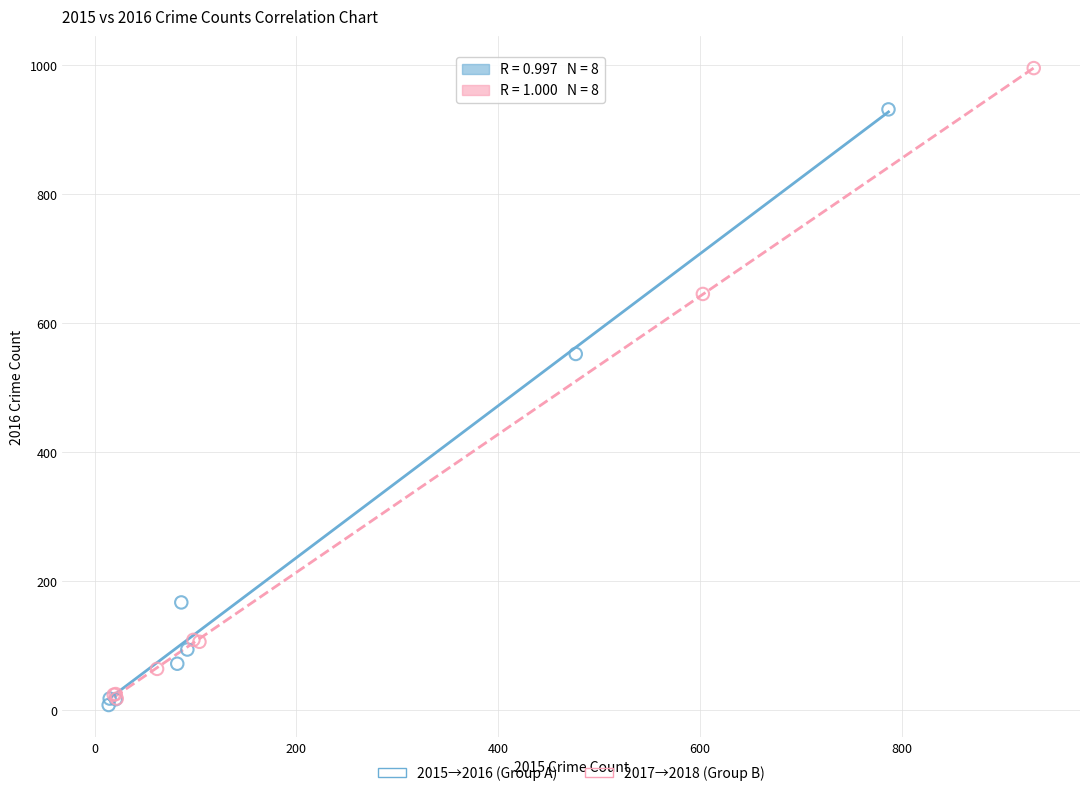

Which series reaches the maximum Y coordinate?

2017→2018 (Group B)